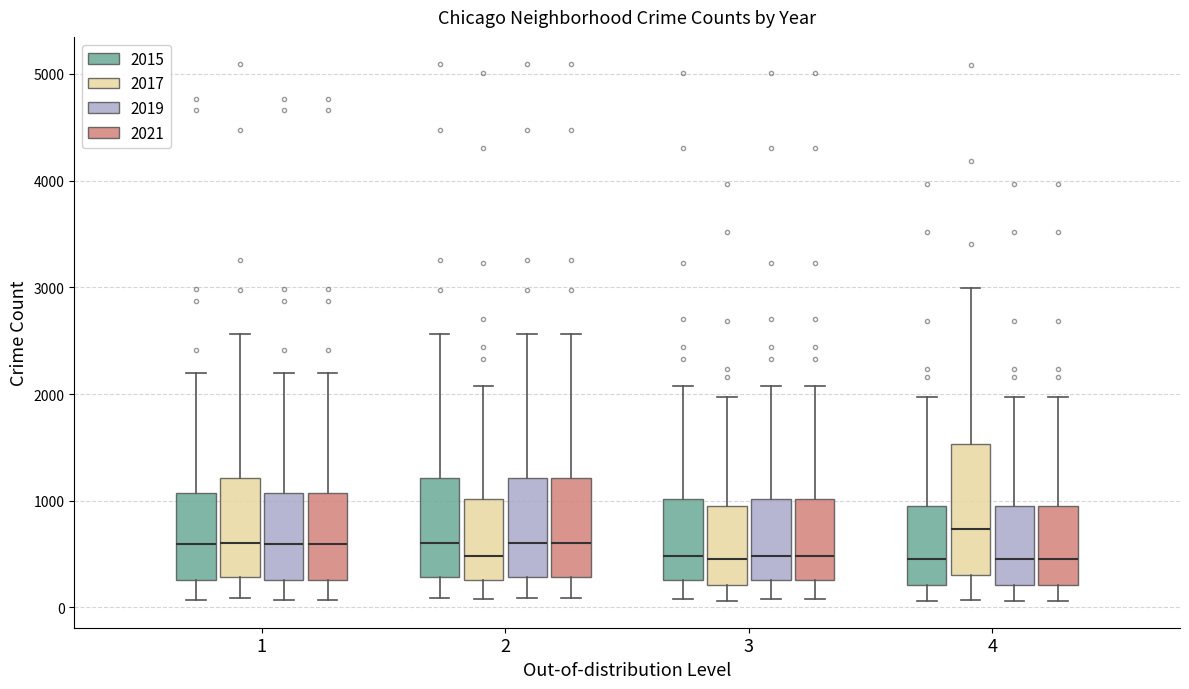

Reading left to right, transcribe this box plot: for each box, give where its median line is, the range the box spans, and where its two whiskers end, as read against the y-axis. The values are not printed on the chart, so give them approximately, as read against the axis.

1 (2015): median 600, box 300 to 1100, whiskers 100 to 2200
1 (2017): median 600, box 300 to 1200, whiskers 100 to 2600
1 (2019): median 600, box 300 to 1100, whiskers 100 to 2200
1 (2021): median 600, box 300 to 1100, whiskers 100 to 2200
2 (2015): median 600, box 300 to 1200, whiskers 100 to 2600
2 (2017): median 500, box 300 to 1000, whiskers 100 to 2100
2 (2019): median 600, box 300 to 1200, whiskers 100 to 2600
2 (2021): median 600, box 300 to 1200, whiskers 100 to 2600
3 (2015): median 500, box 300 to 1000, whiskers 100 to 2100
3 (2017): median 500, box 200 to 900, whiskers 100 to 2000
3 (2019): median 500, box 300 to 1000, whiskers 100 to 2100
3 (2021): median 500, box 300 to 1000, whiskers 100 to 2100
4 (2015): median 500, box 200 to 900, whiskers 100 to 2000
4 (2017): median 700, box 300 to 1500, whiskers 100 to 3000
4 (2019): median 500, box 200 to 900, whiskers 100 to 2000
4 (2021): median 500, box 200 to 900, whiskers 100 to 2000